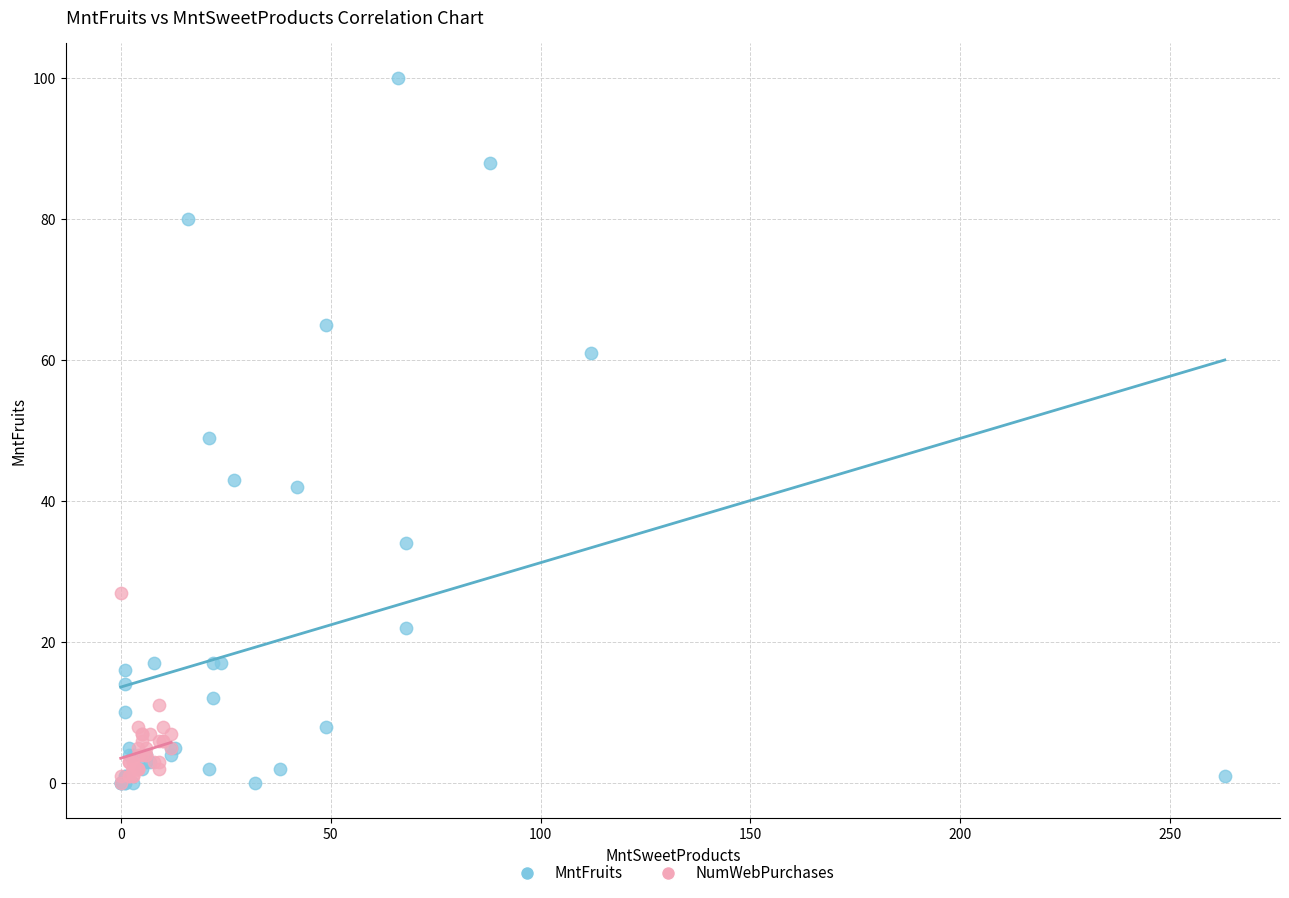

Which series contains the highest Y value?

MntFruits